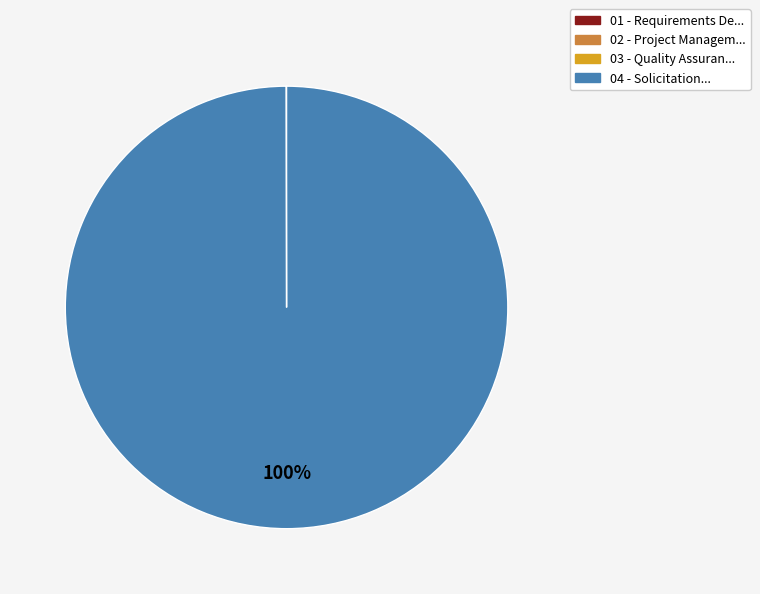

To the nearest percent, what percentage of the pie is 04 - Solicitation...?

100%